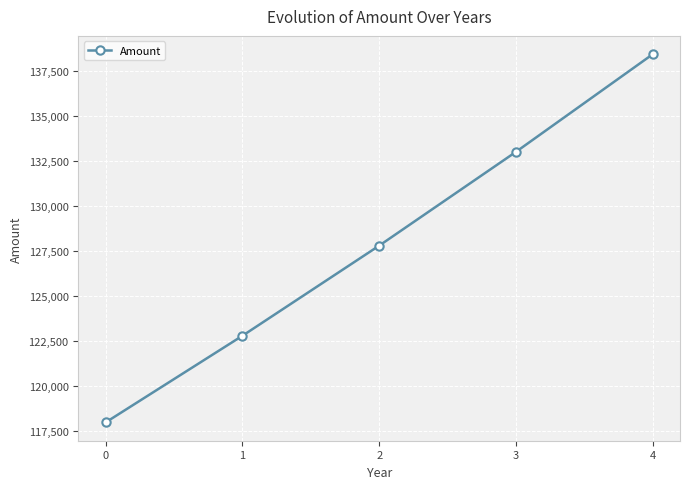

How many lines are shown in the chart?

1